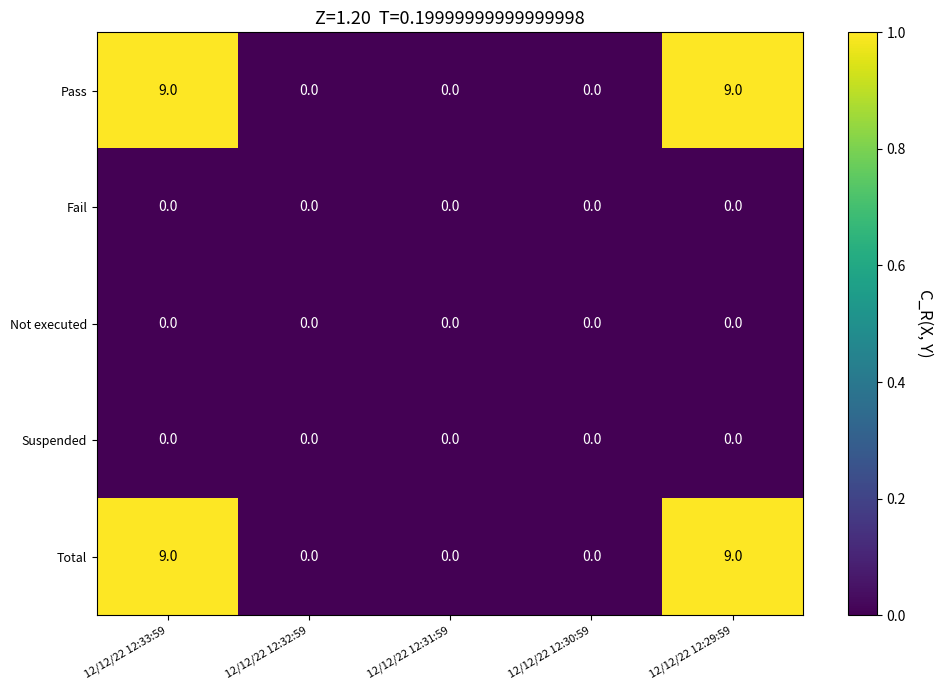

What is the spread (max minus min) of values at 12/12/22 12:33:59?

9